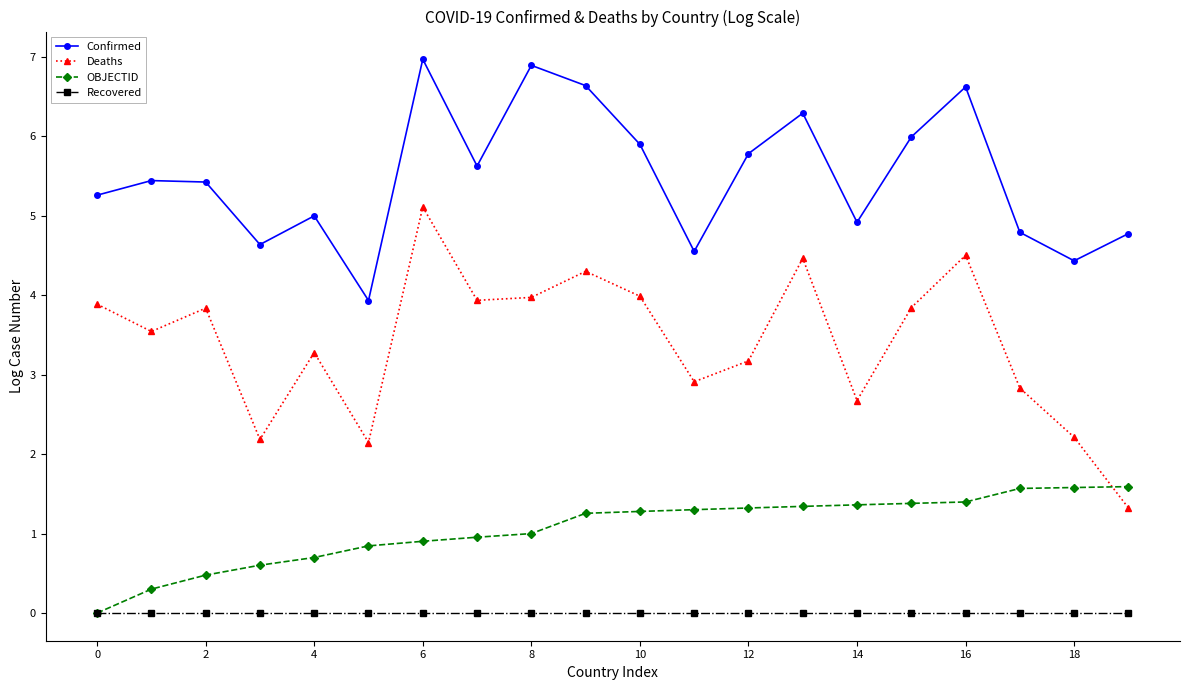

True or false: Recovered and Confirmed cross at least once.

False